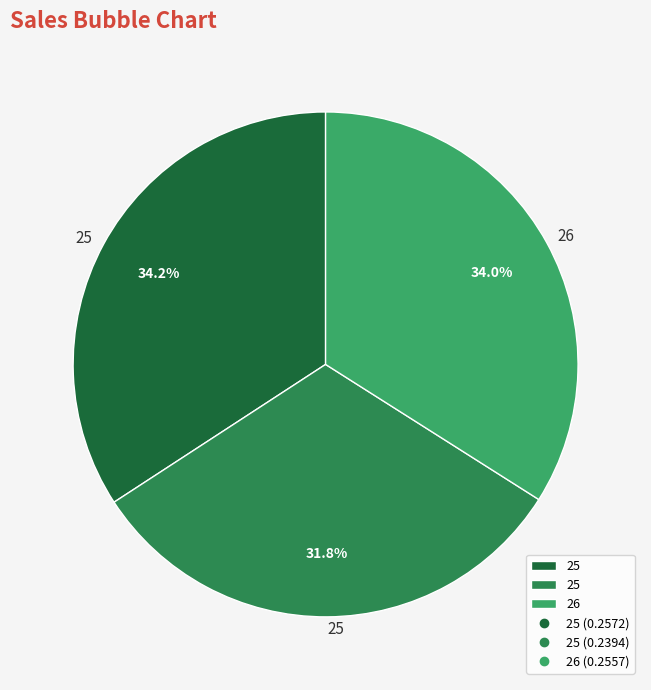

Is there any slice that represents more than half of the pie?

No